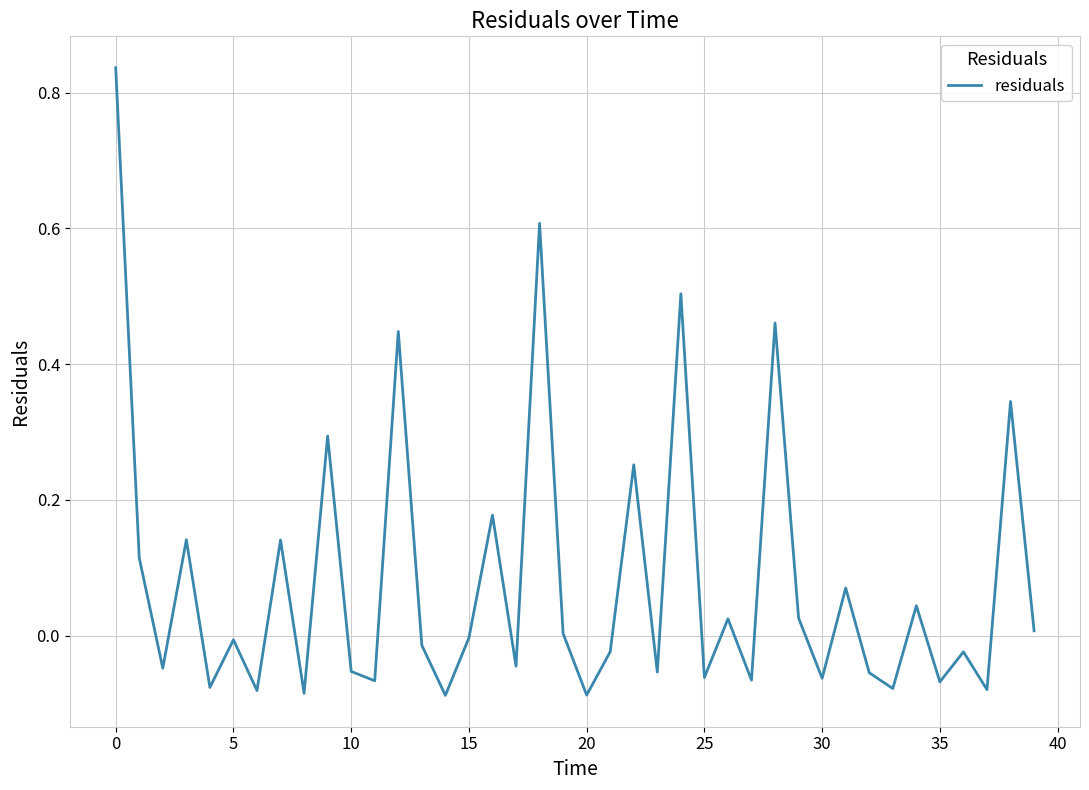

What is the difference between the maximum and minimum values?

0.9